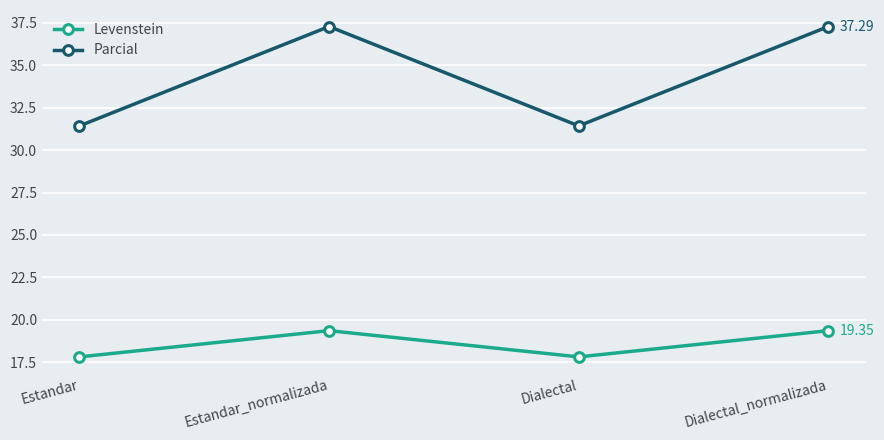

What are all the series names shown in the legend?

Levenstein, Parcial